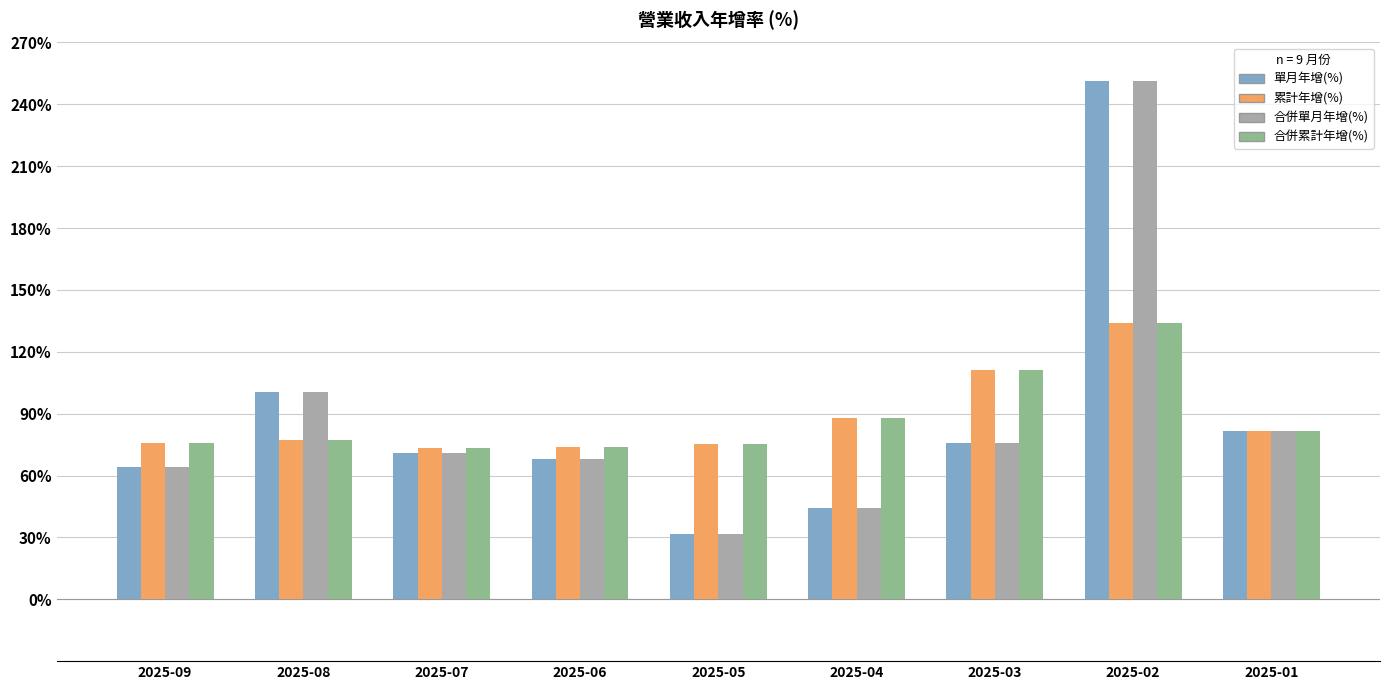

At how many categories does at least one series exceed 168?

1